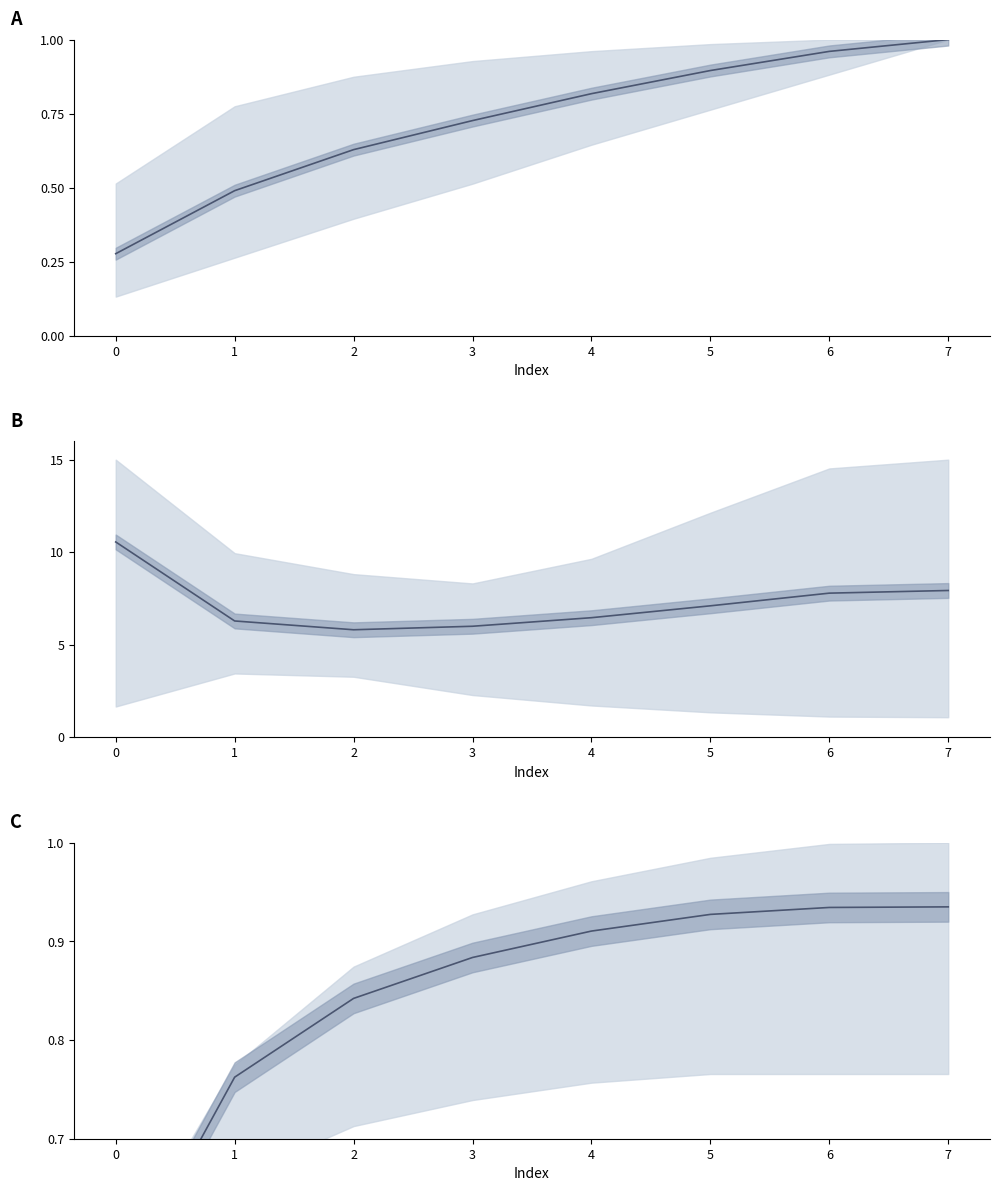

How many intersections are there between Mean normalized (Panel C) and Mean normalized (Panel A)?

1